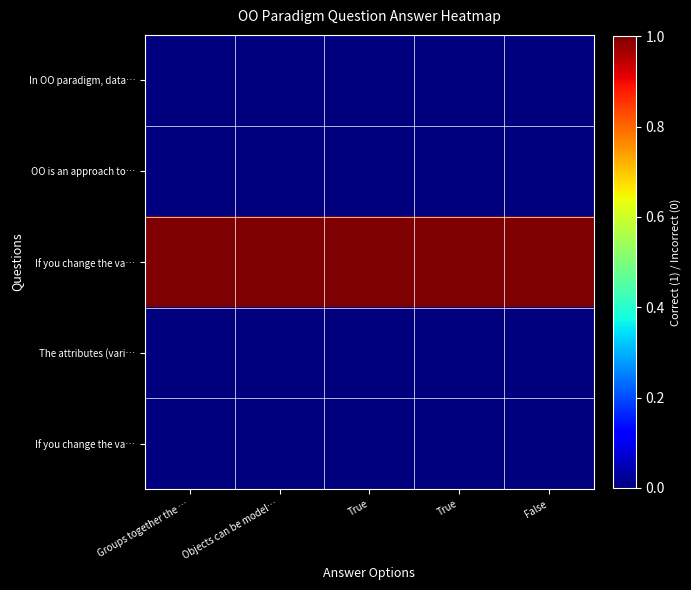

What is the total value across all series at False?

1